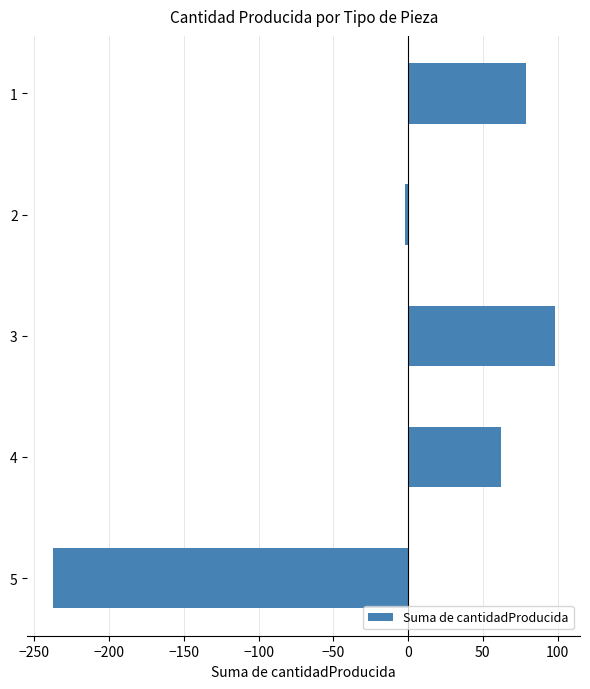

Which has a higher value, 4 or 3?

3